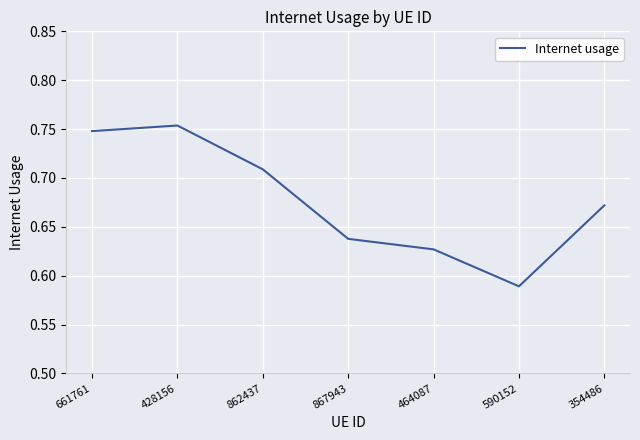

True or false: the data shows 0.2 at 428156.

False